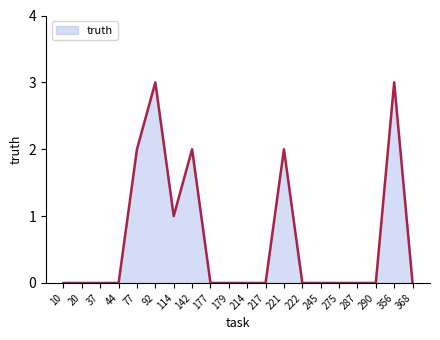

What is the greatest value displayed?

3